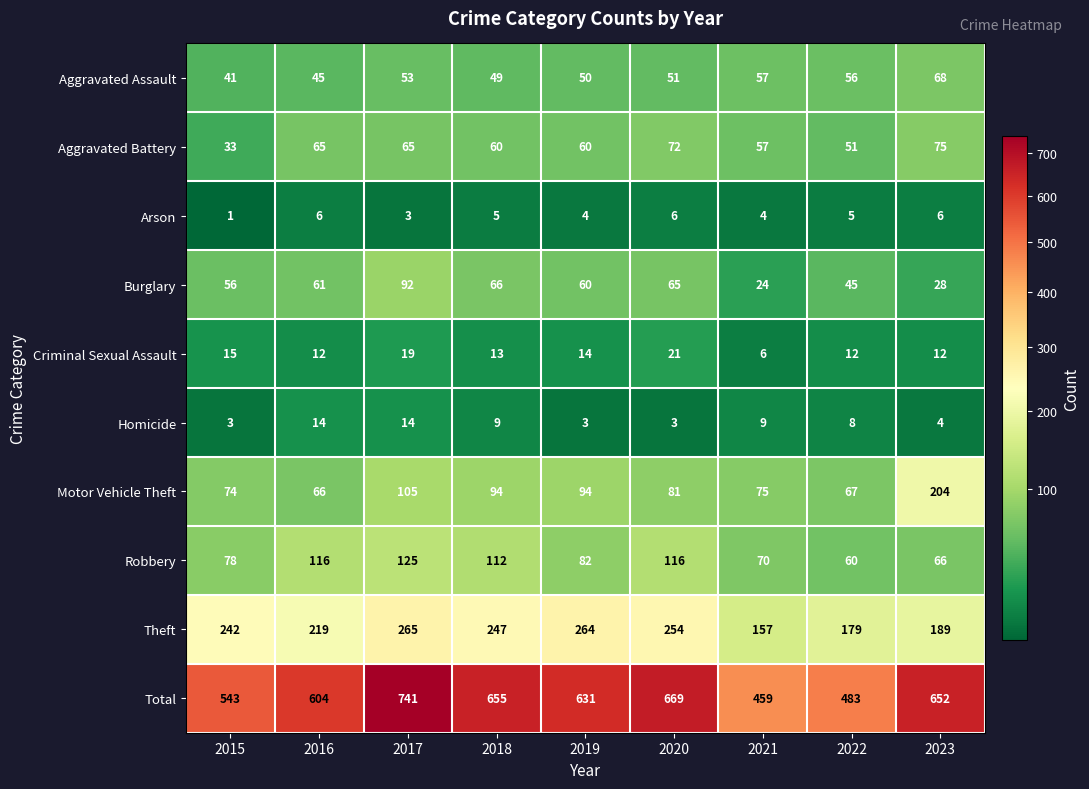

True or false: Robbery has a value of 116 at 2020.

True